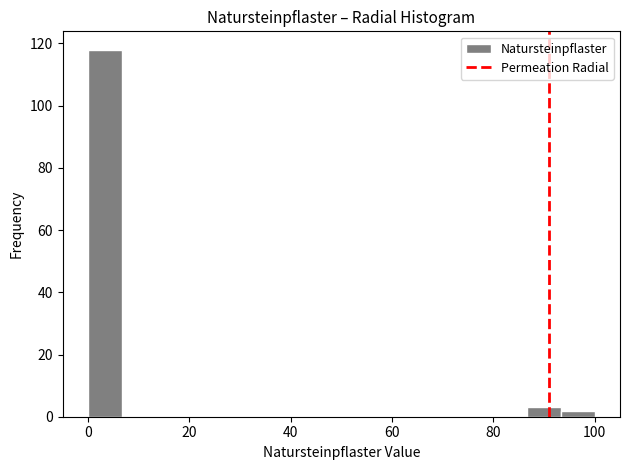

Around what value on the x-axis is the tallest bar? Give the approximate position of its centre, as read against the axis.

4